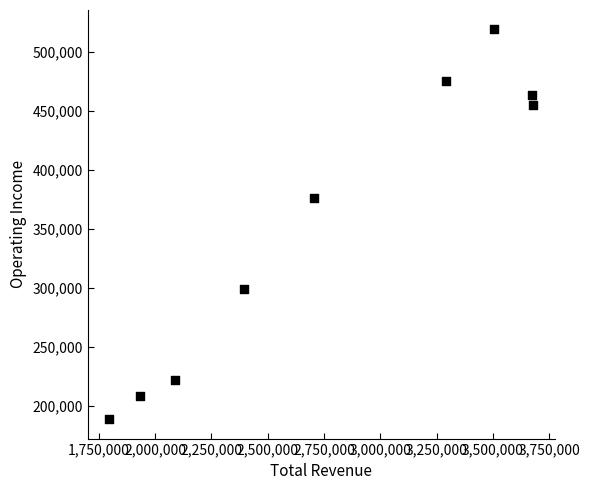

What Y value in the scatter plot is closest to 353750?

376300